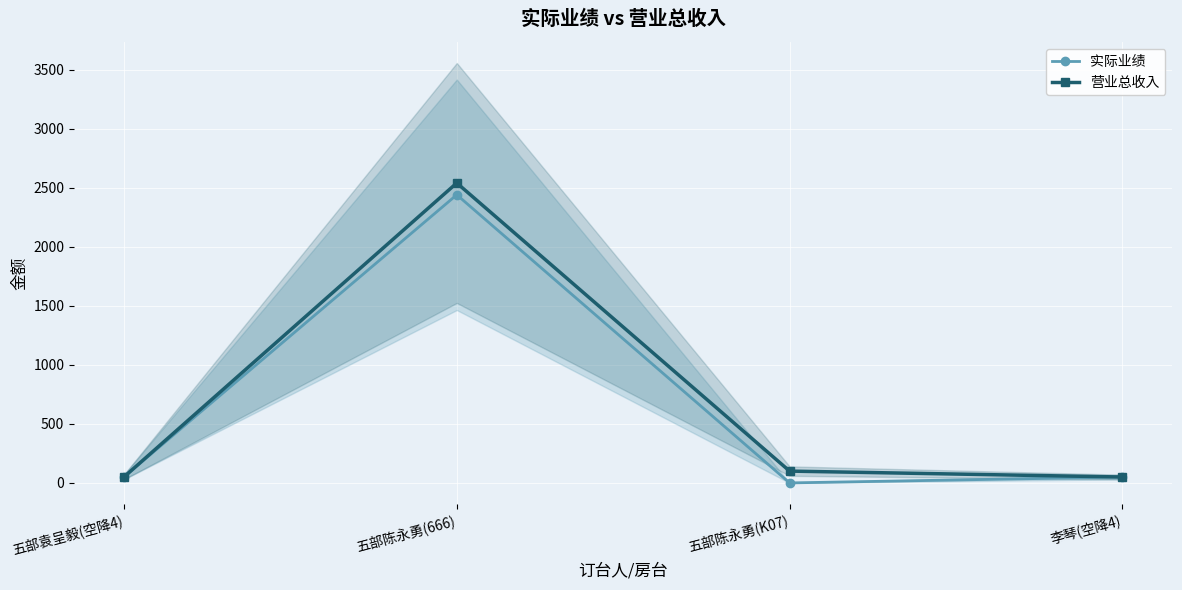

At which category does 营业总收入 reach its first local peak?

五部陈永勇(666)